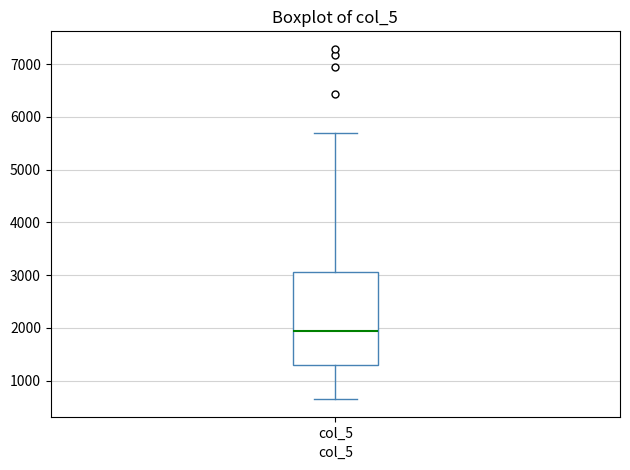

Transcribe this box plot: give where the median line is, the range the box spans, and where the two whiskers end, as read against the y-axis. The values are not printed on the chart, so give them approximately, as read against the axis.

median 1900, box 1300 to 3100, whiskers 700 to 5700